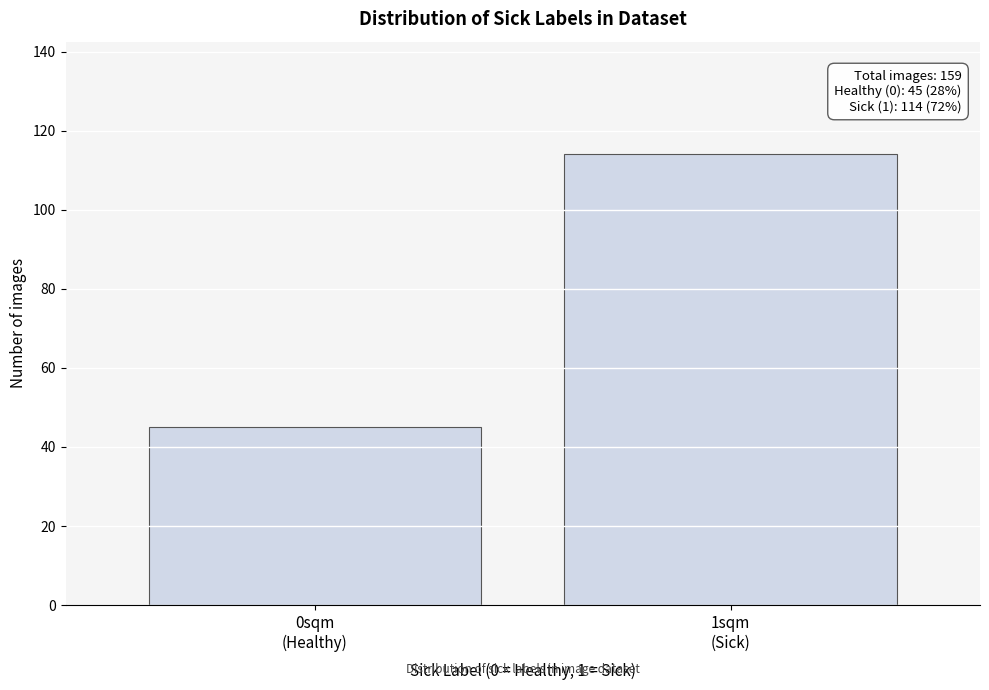

Reading right to left, extract all data points from this chart.

114	45